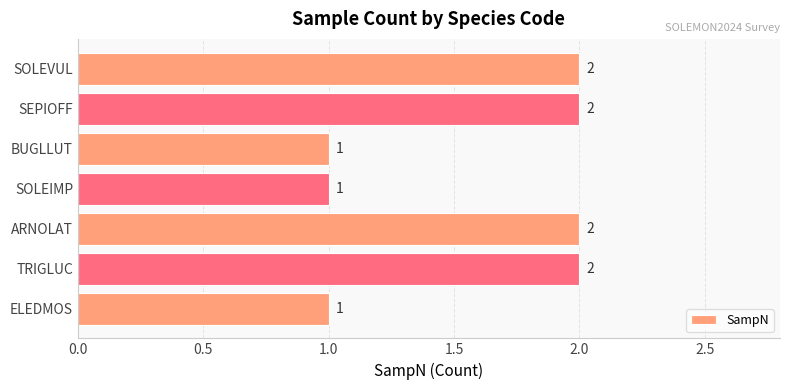

Which has a higher value, ELEDMOS or SOLEVUL?

SOLEVUL